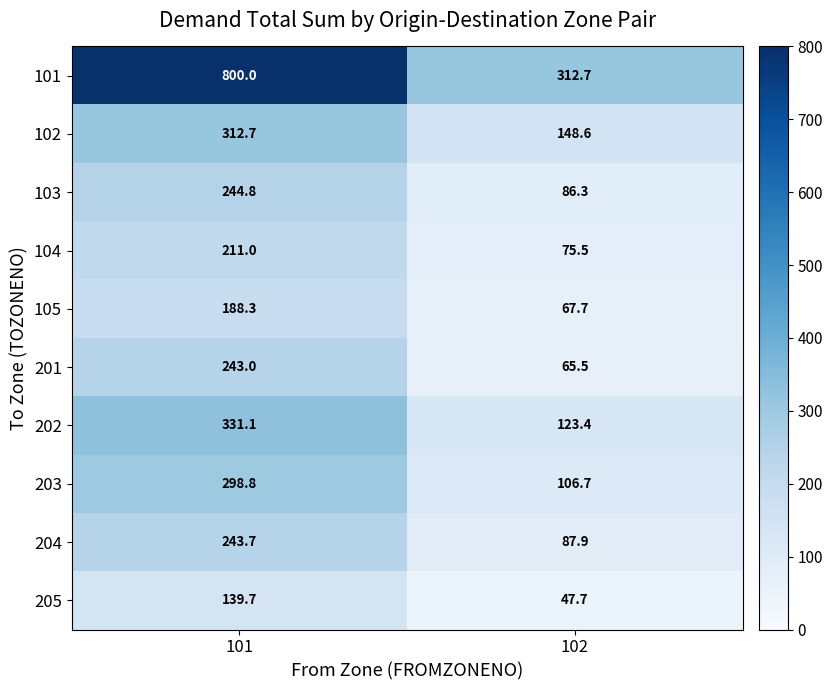

The value of 104 at 101 is 87.6. True or false?

False